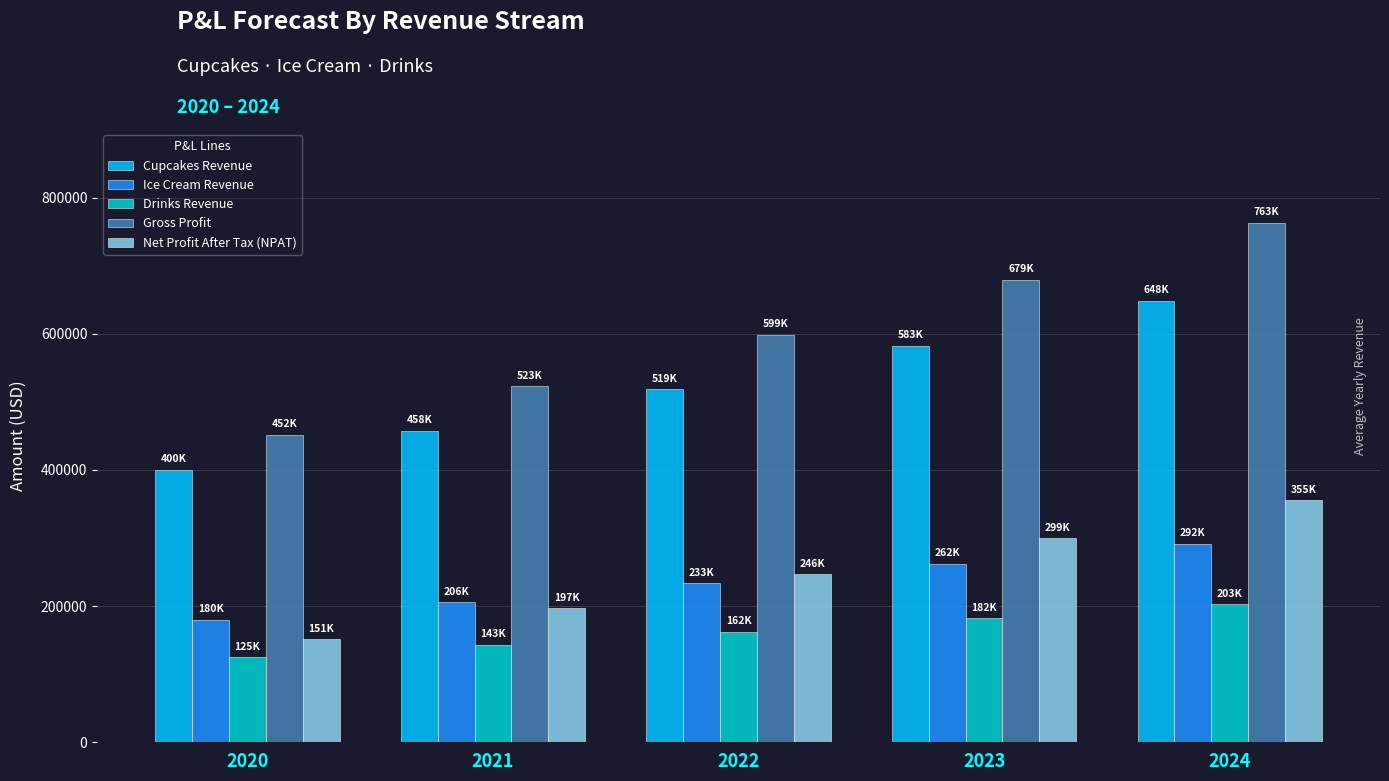

How many categories are shown in the chart?

5